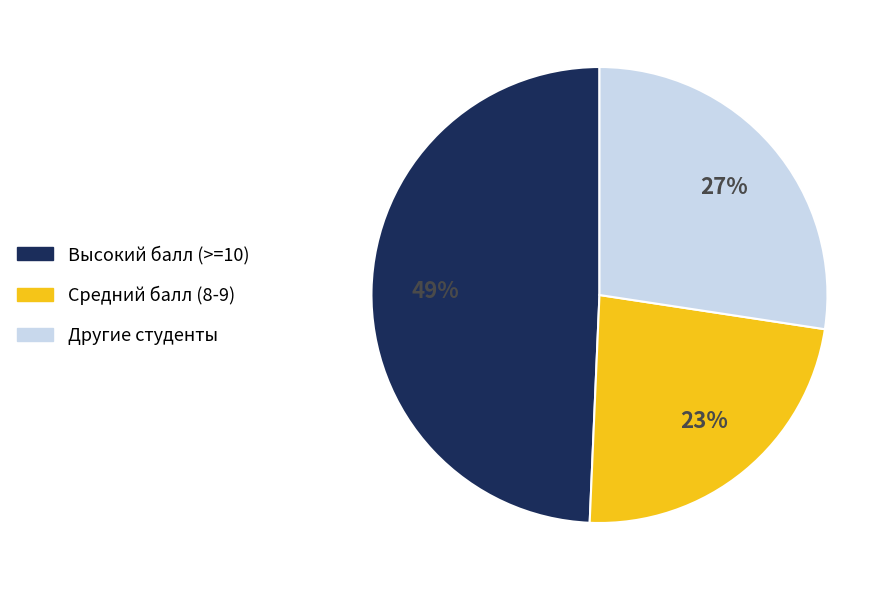

What percentage is the Высокий балл (>=10) slice, to the nearest percent?

49%